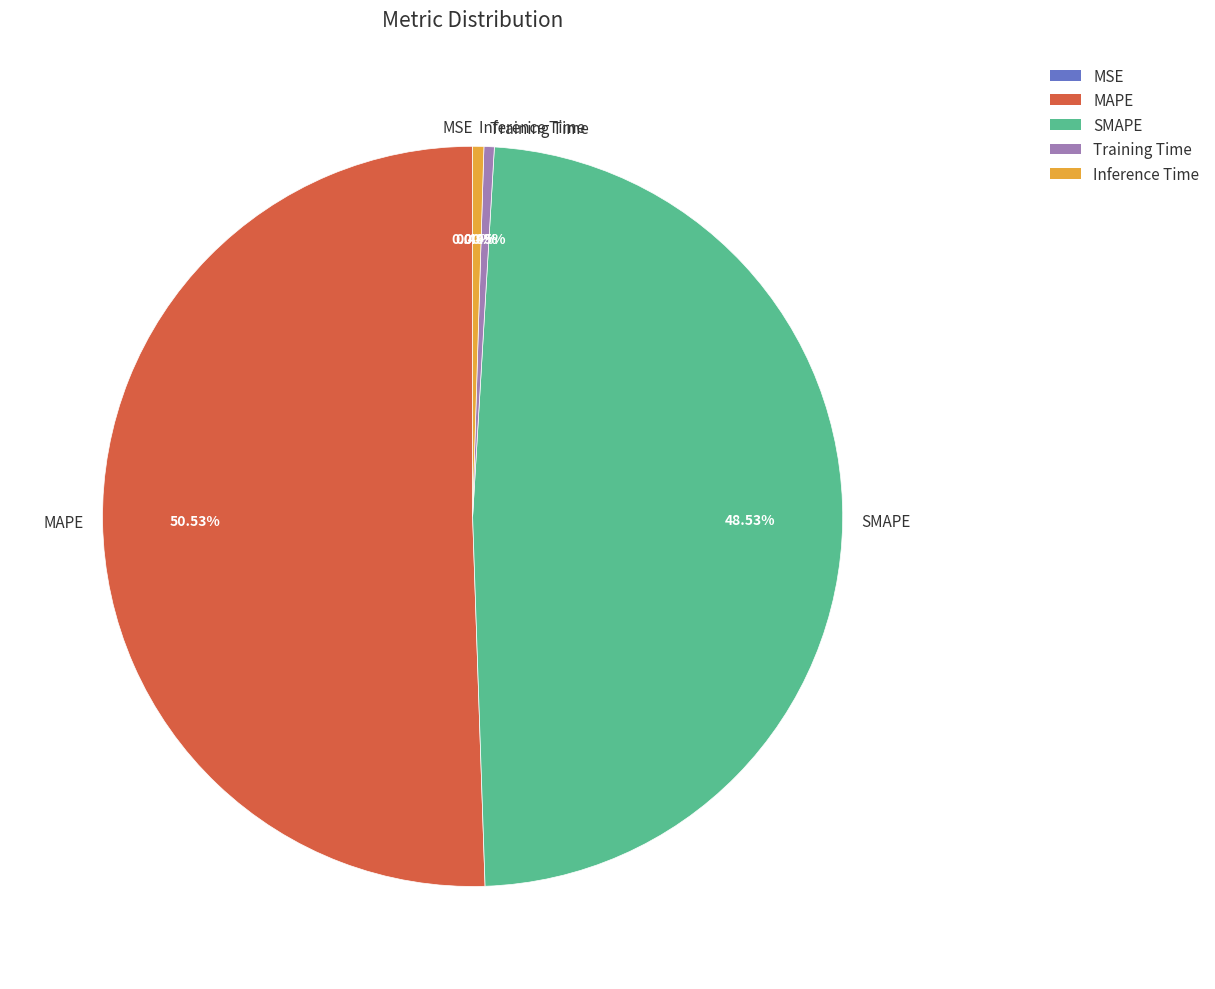

Is there any slice that represents more than half of the pie?

Yes